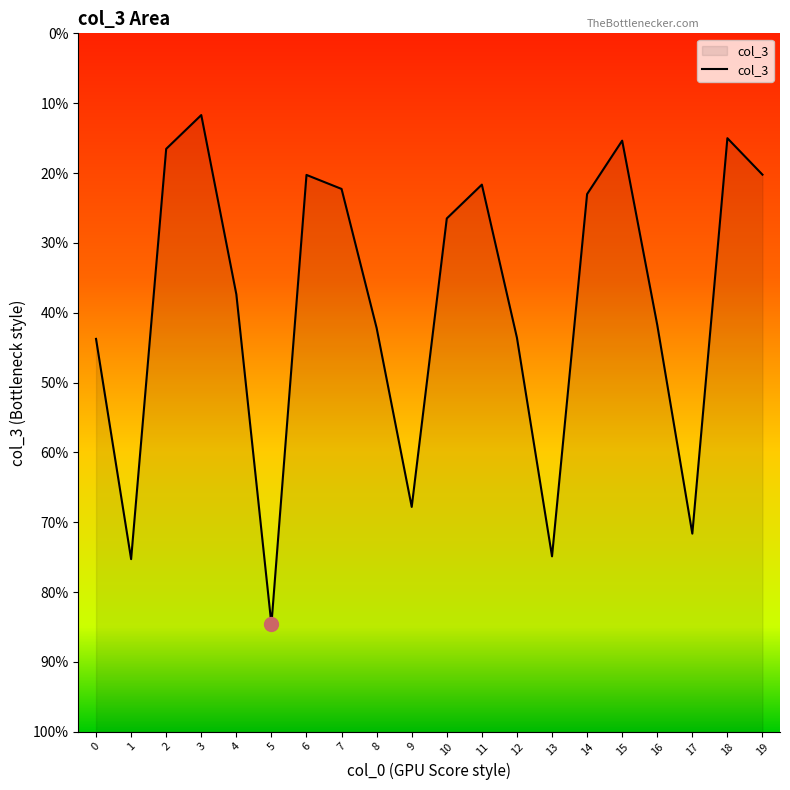

Reading right to left, extract all data points from this chart.

19=-151195	18=-147941	17=-183231	16=-164599	15=-148161	14=-152931	13=-185257	12=-165749	11=-152085	10=-155103	9=-180845	8=-164885	7=-152469	6=-151219	5=-191339	4=-161873	3=-145877	2=-148893	1=-185507	0=-165851